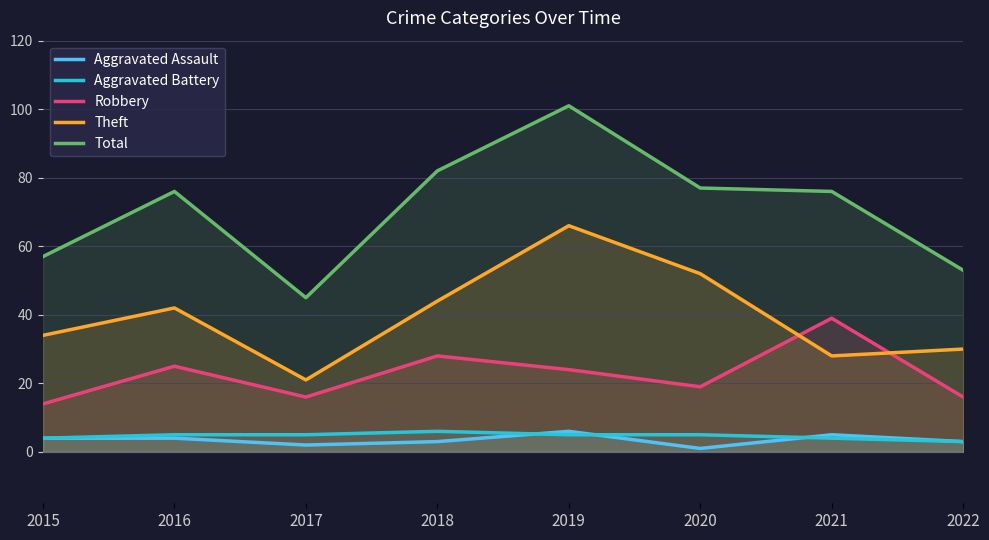

What is the sum of the Total values at 2021 and 2017?

121